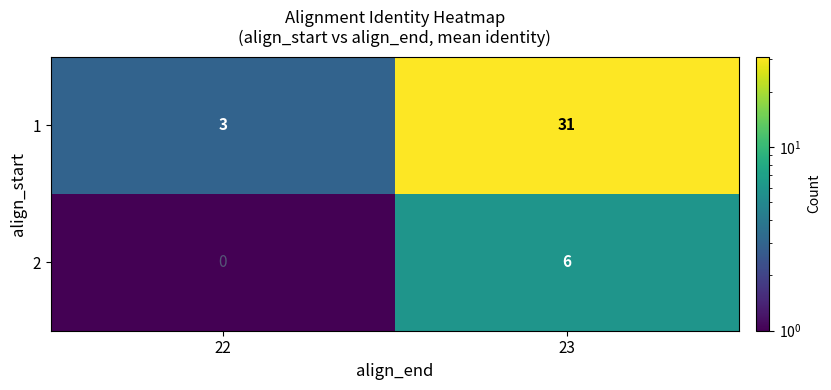

The 2 series shows 11 at 23. True or false?

False